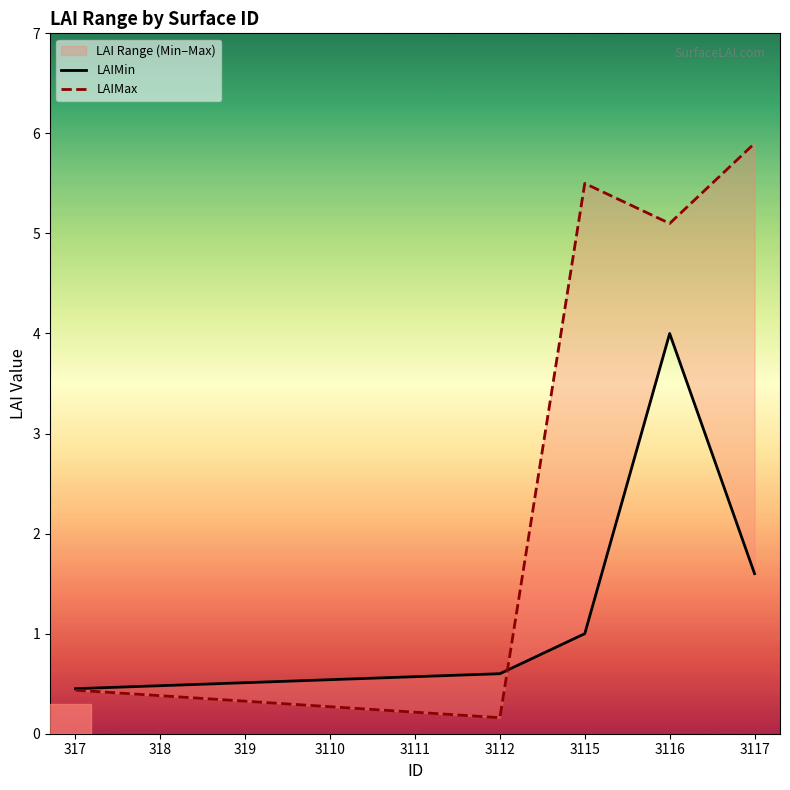

Is this an area chart (filled region under the line)?

No